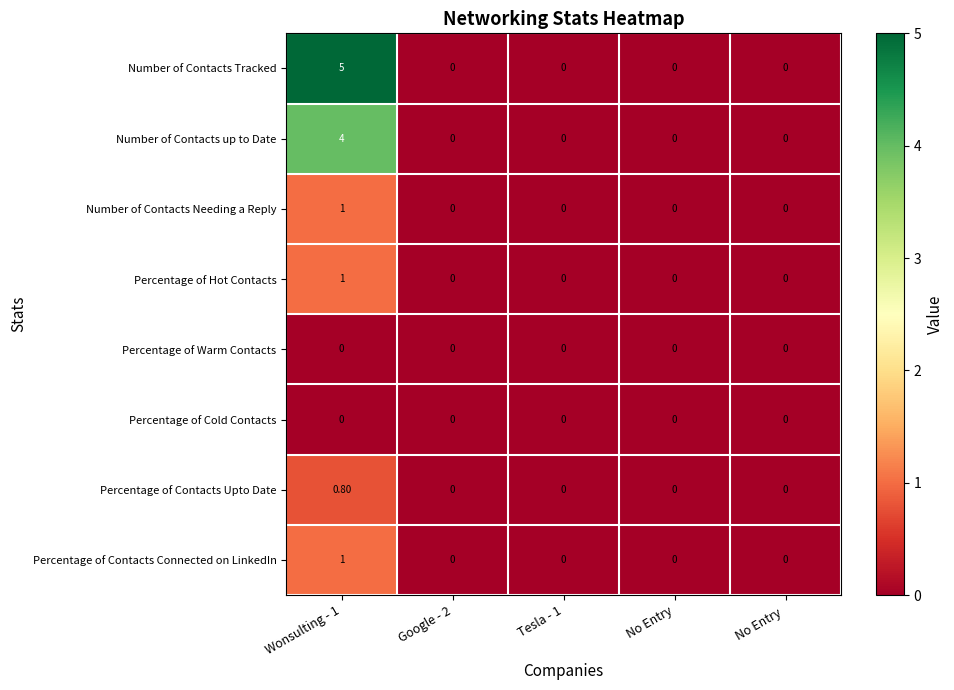

How many distinct data groups are displayed?

8